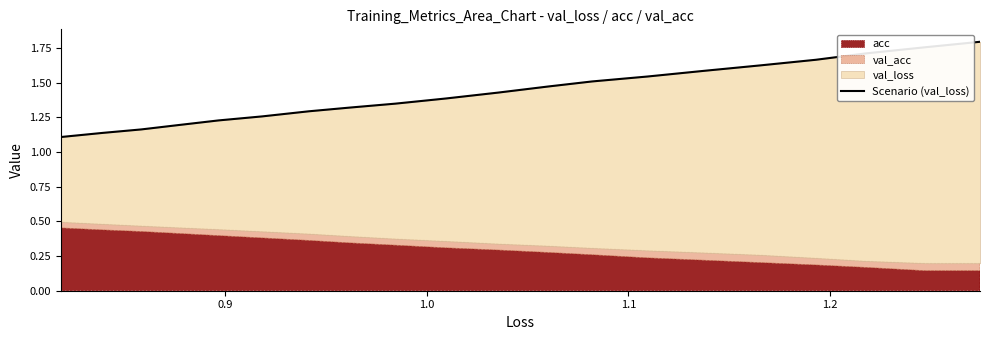

Count the number of categories in the chart.

20